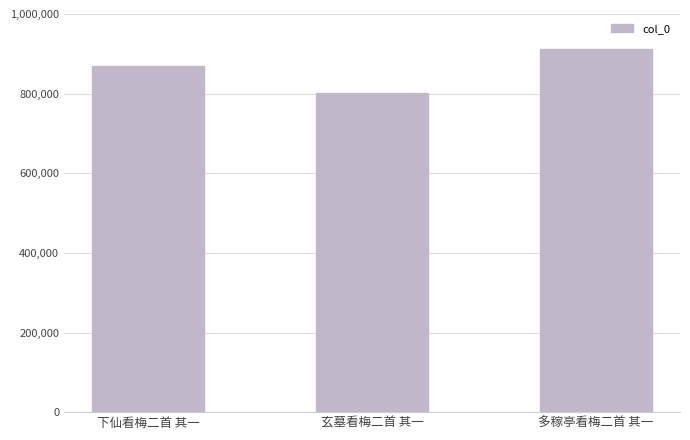

List the labels in order of value, largest first.

多稼亭看梅二首 其一, 下仙看梅二首 其一, 玄墓看梅二首 其一